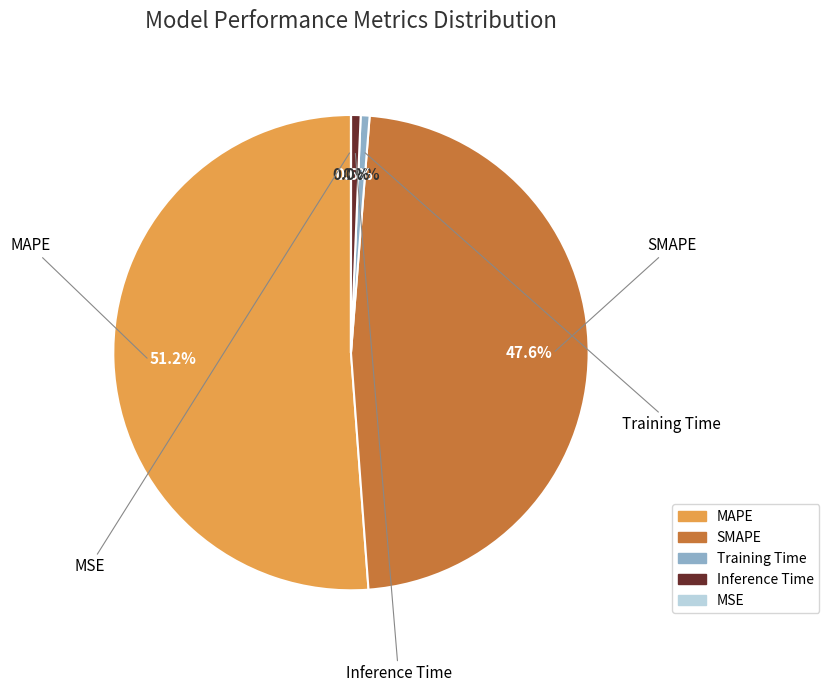

To the nearest percent, what is the difference between the MAPE and Training Time slice percentages?

51%